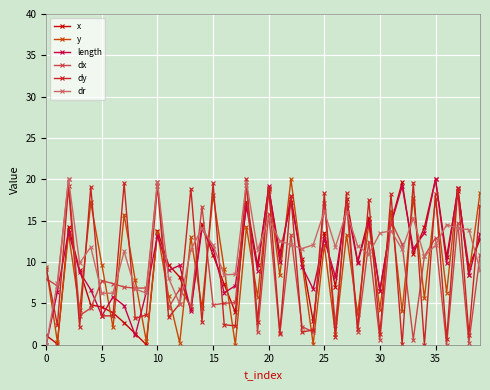

What are all the series names shown in the legend?

x, y, length, dx, dy, dr